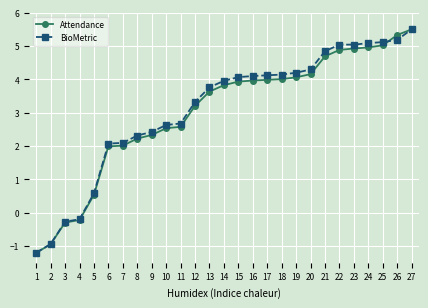

Count the number of categories in the chart.

27